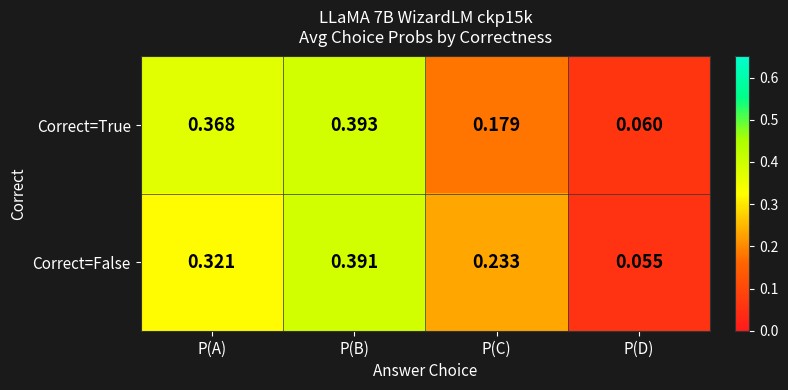

Where is Correct=False nearest to the value 0?

P(D)